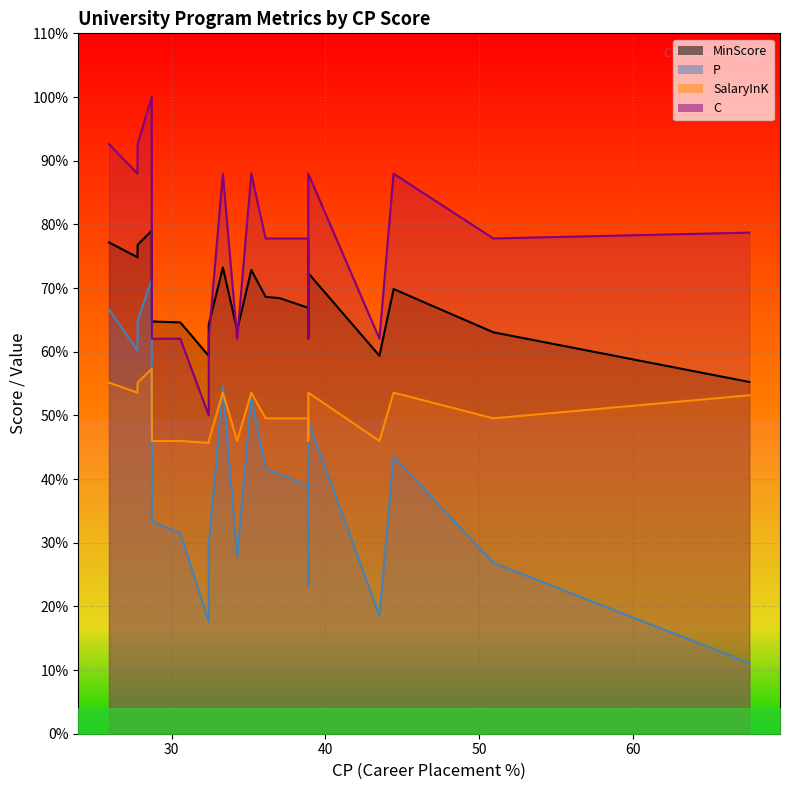

Is it true that SalaryInK equals 29.3 at 38.89?

False